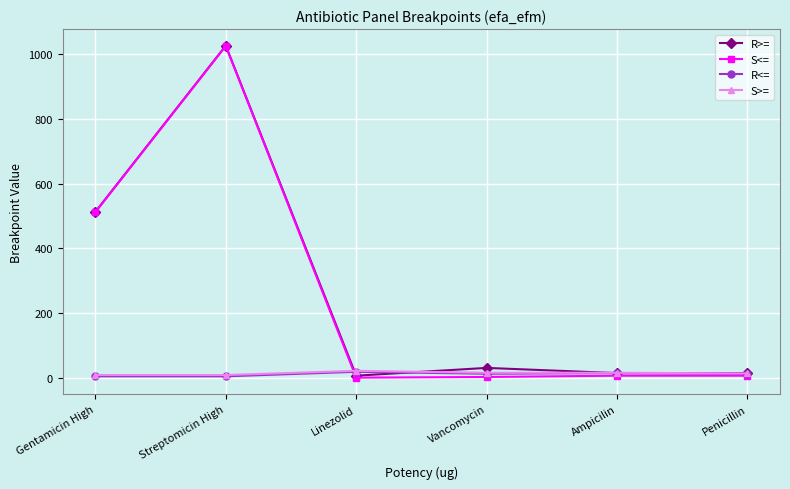

Between which two adjacent categories do S<= and S>= first intersect?

Streptomicin High and Linezolid